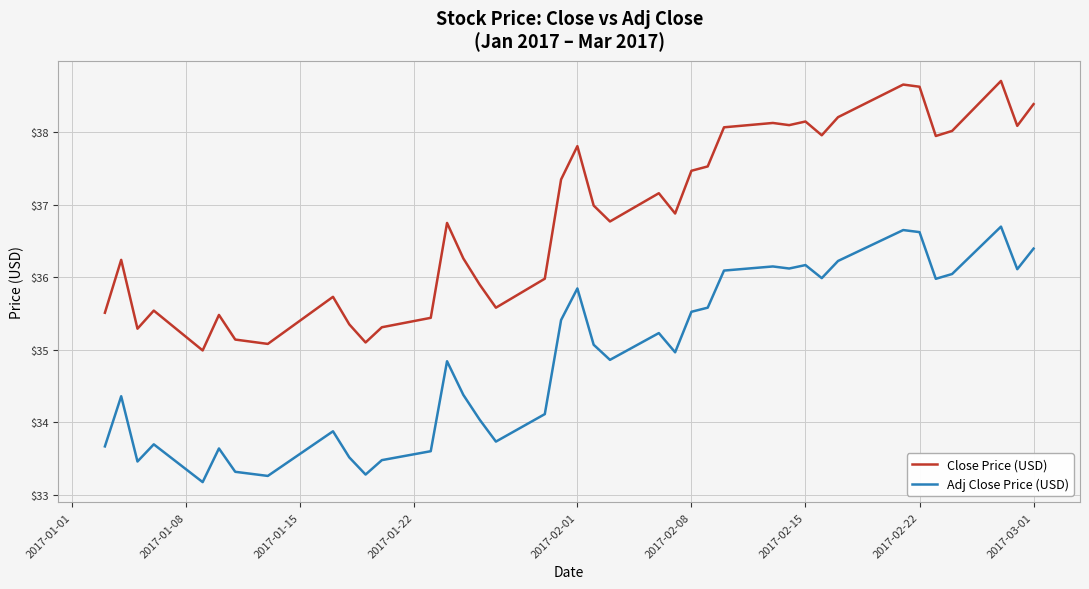

How many lines are shown in the chart?

2